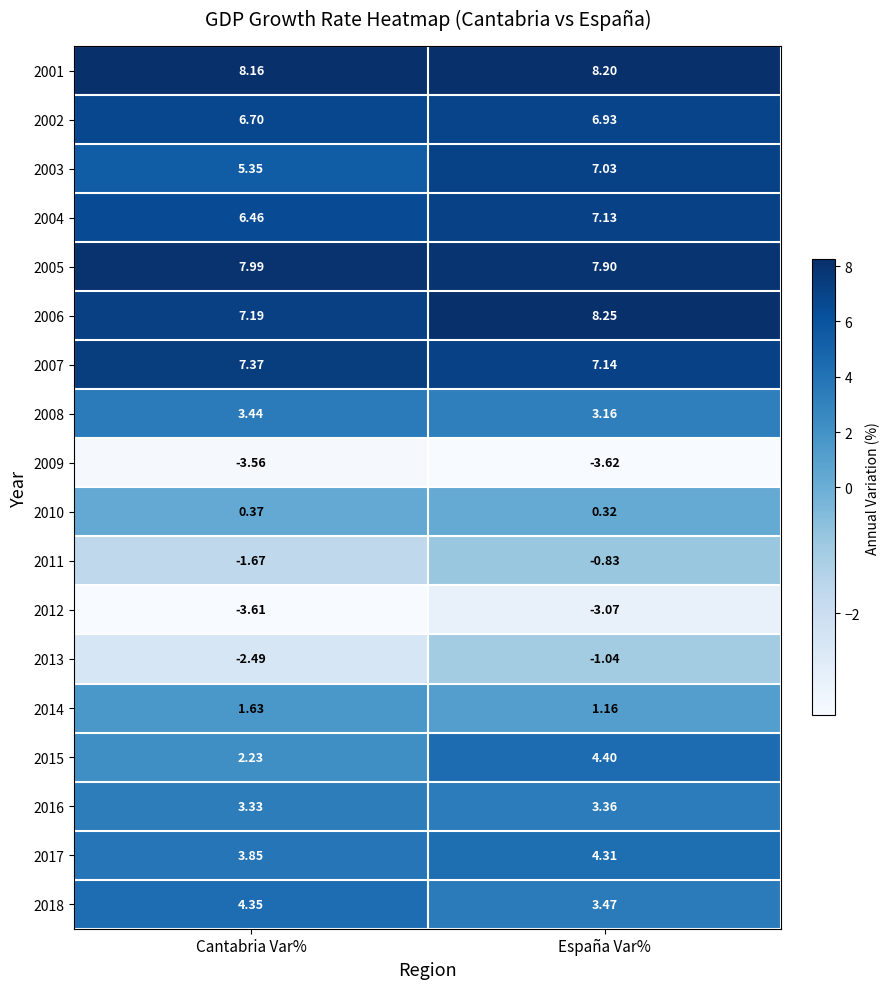

Which category has the highest value in the 2001 series?

España Var%